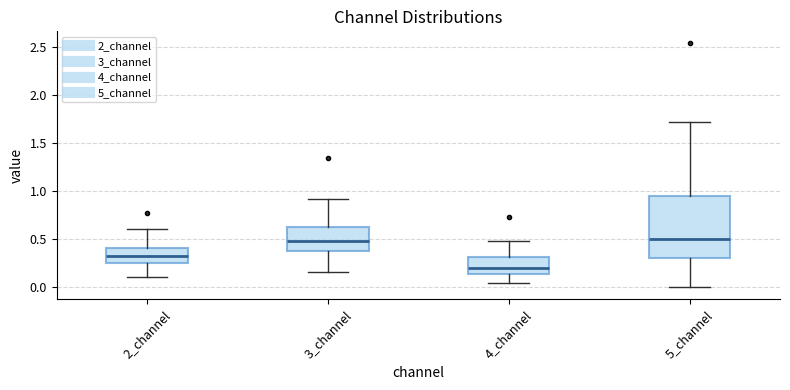

Reading left to right, transcribe this box plot: for each box, give where its median line is, the range the box spans, and where its two whiskers end, as read against the y-axis. The values are not printed on the chart, so give them approximately, as read against the axis.

2_channel: median 0.30, box 0.25 to 0.40, whiskers 0.10 to 0.60
3_channel: median 0.45, box 0.35 to 0.60, whiskers 0.15 to 0.90
4_channel: median 0.20, box 0.15 to 0.30, whiskers 0.05 to 0.50
5_channel: median 0.50, box 0.30 to 0.95, whiskers 0.00 to 1.70